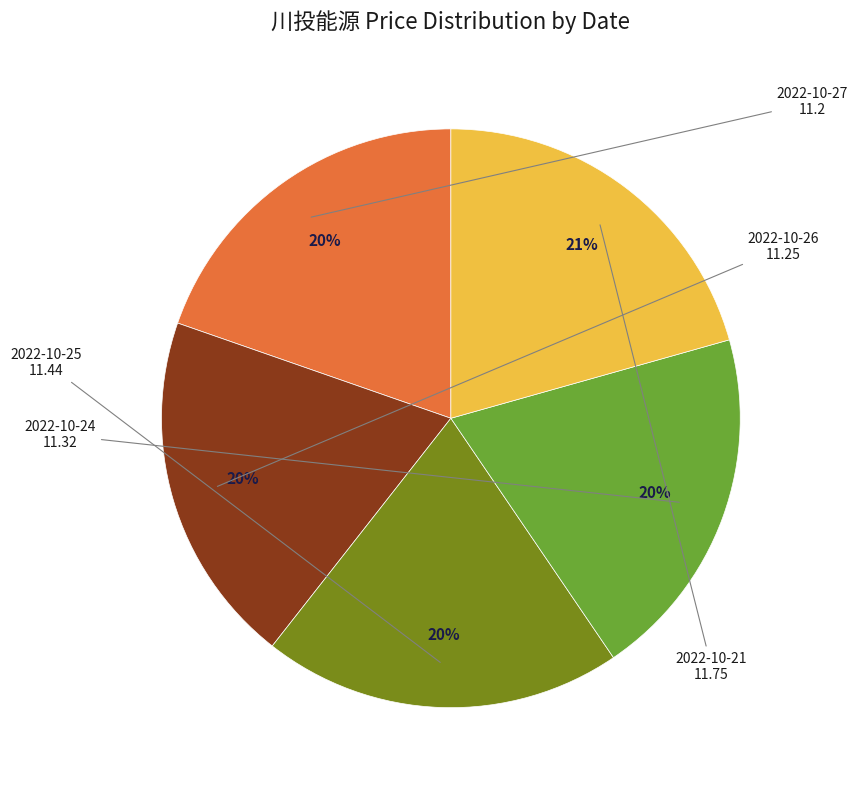

To the nearest percent, what is the difference between the 2022-10-21 and 2022-10-25 slice percentages?

1%